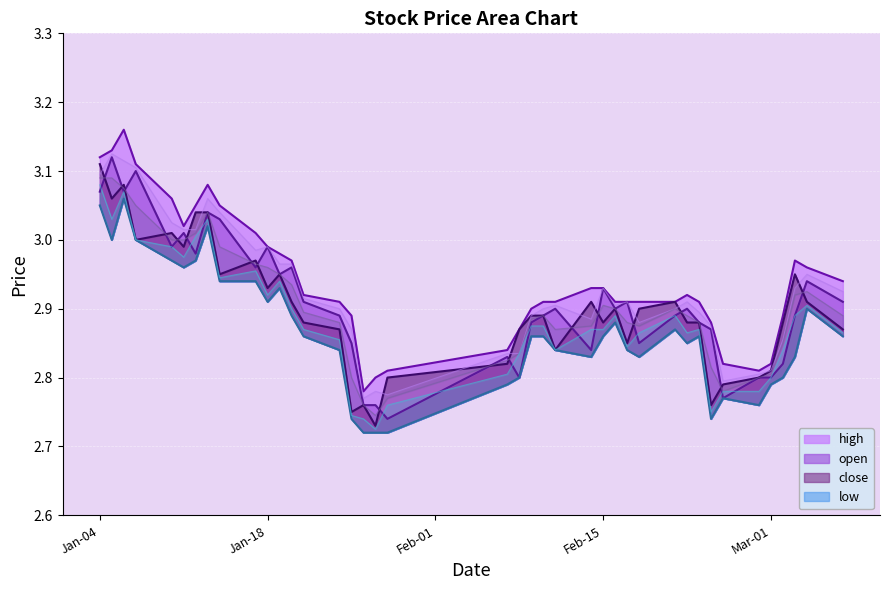

What is the label of the 10th point from the left?

2022-01-17